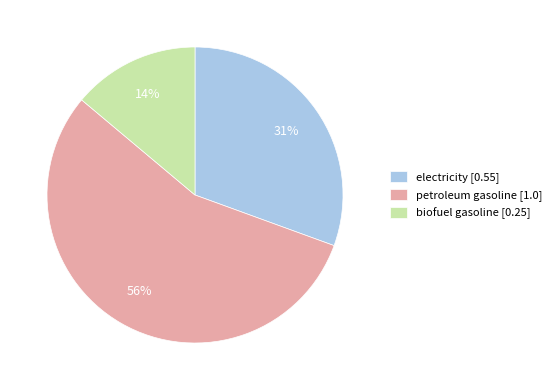

To the nearest percent, what is the average slice percentage?

33%